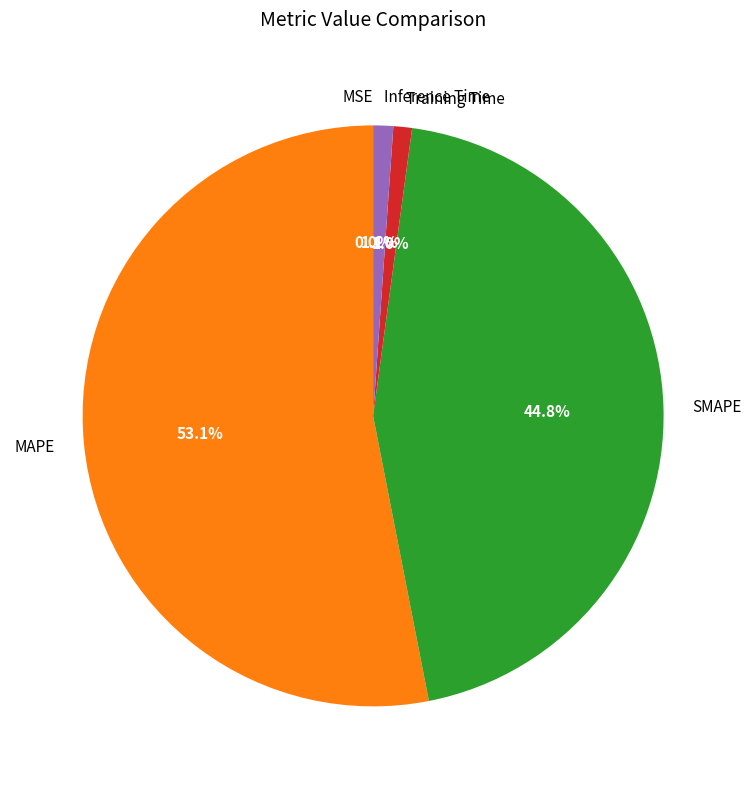

What is the majority slice?

MAPE